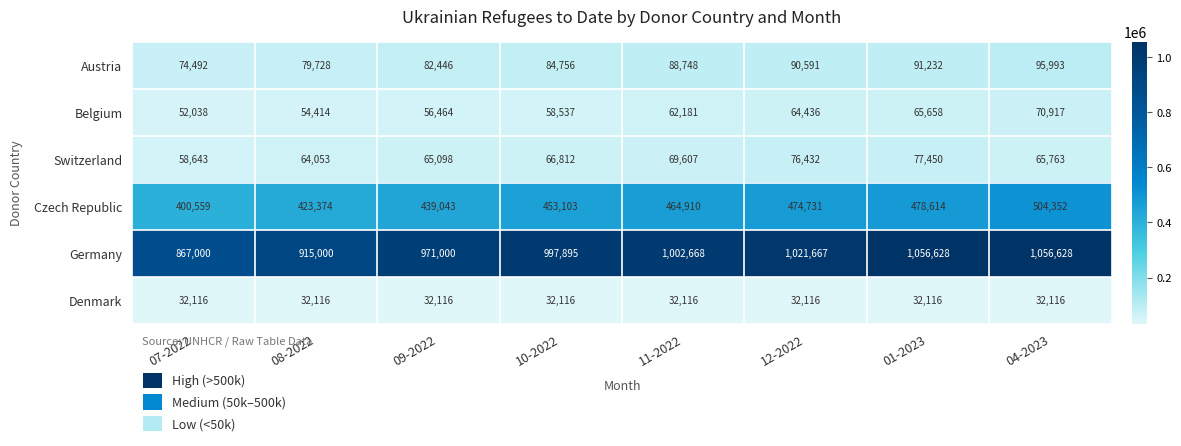

Where is Belgium nearest to the value 61477?

11-2022